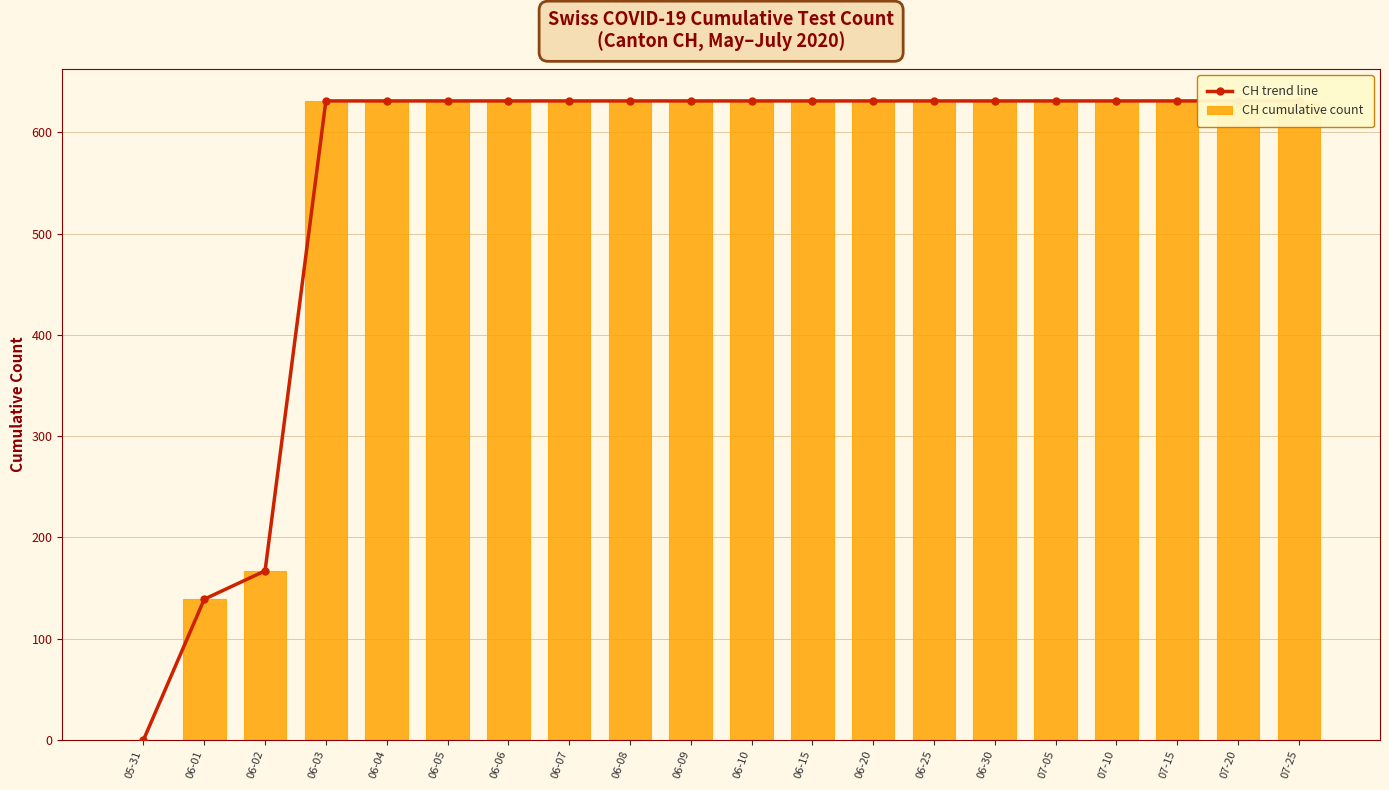

At how many categories does at least one series exceed 565?

17